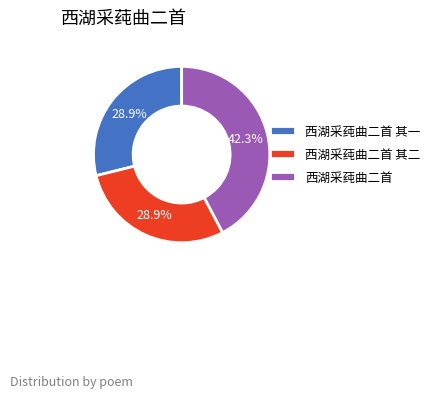

To the nearest percent, what is the combined percentage of 西湖采莼曲二首 其二 and 西湖采莼曲二首?

71%